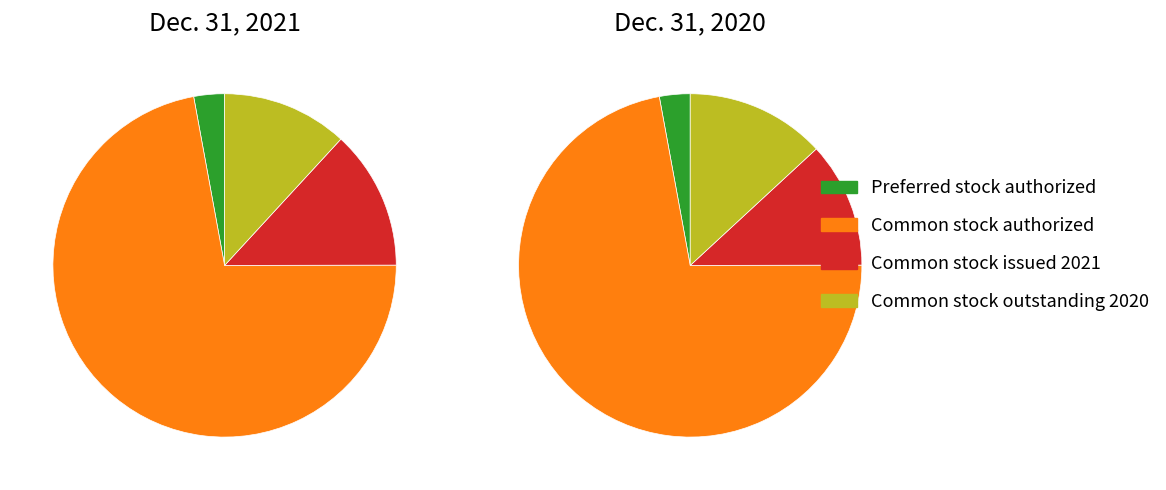

How many slices are in this pie chart?

4